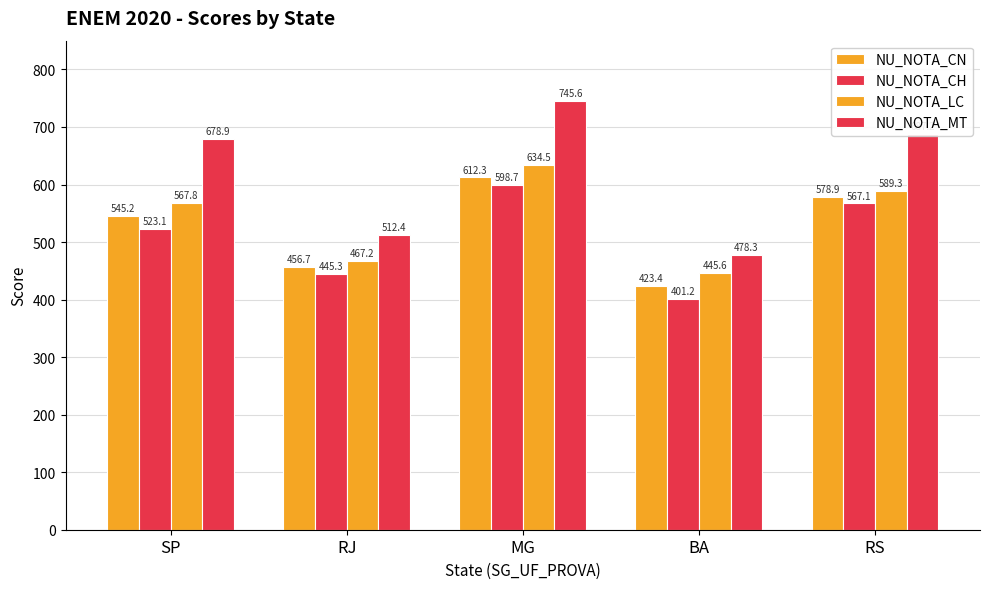

Does the chart contain stacked bars?

No